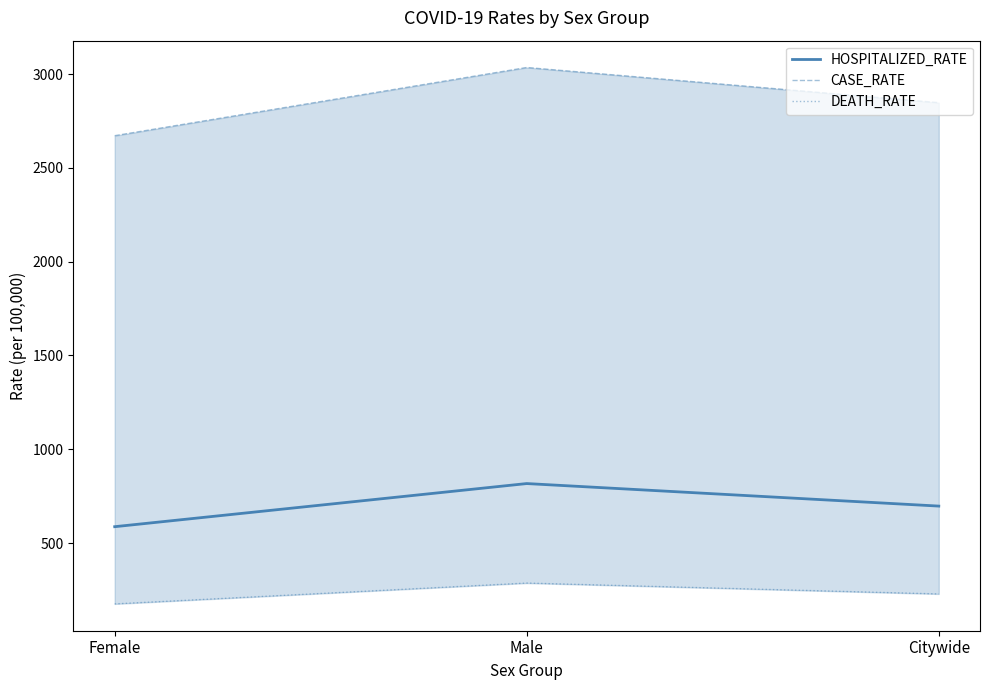

What is the label of the 3rd point from the right?

Female